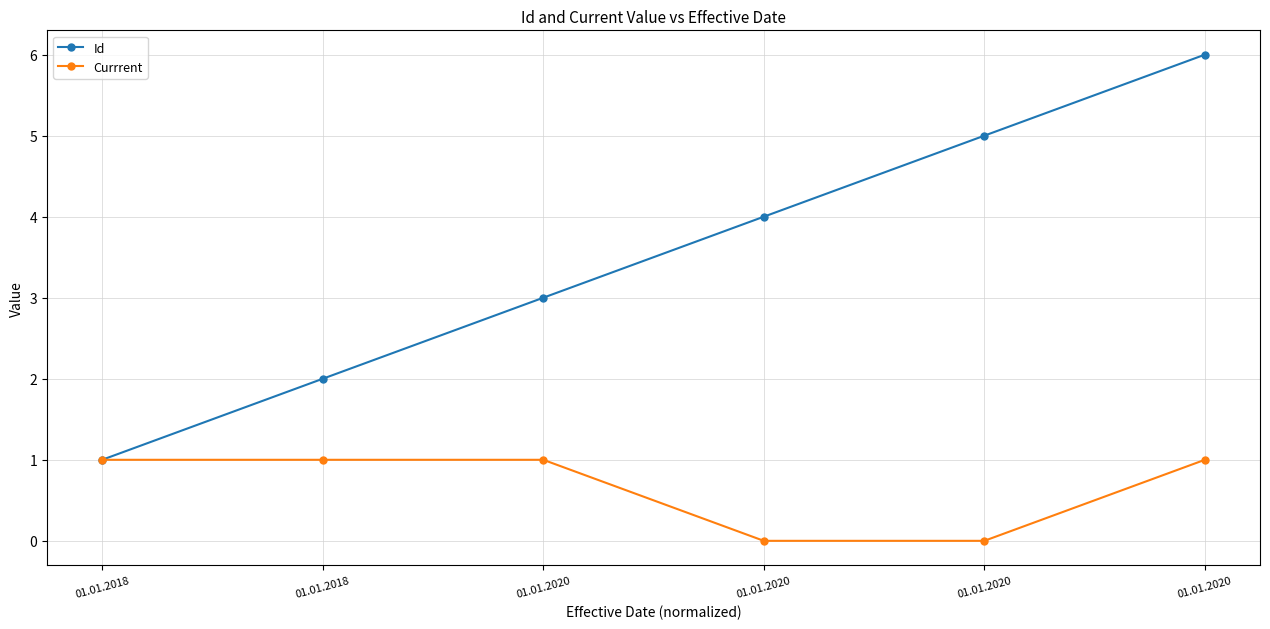

Rank the categories by Id value from lowest to highest.

01.01.2018, 01.01.2018, 01.01.2020, 01.01.2020, 01.01.2020, 01.01.2020